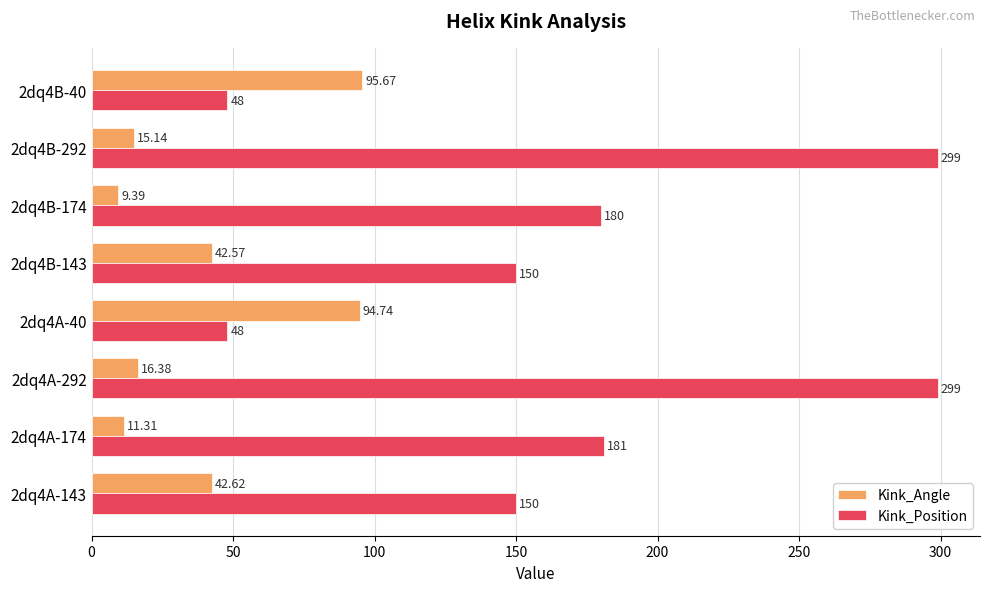

What is the average value of the Kink_Position series?

169.4